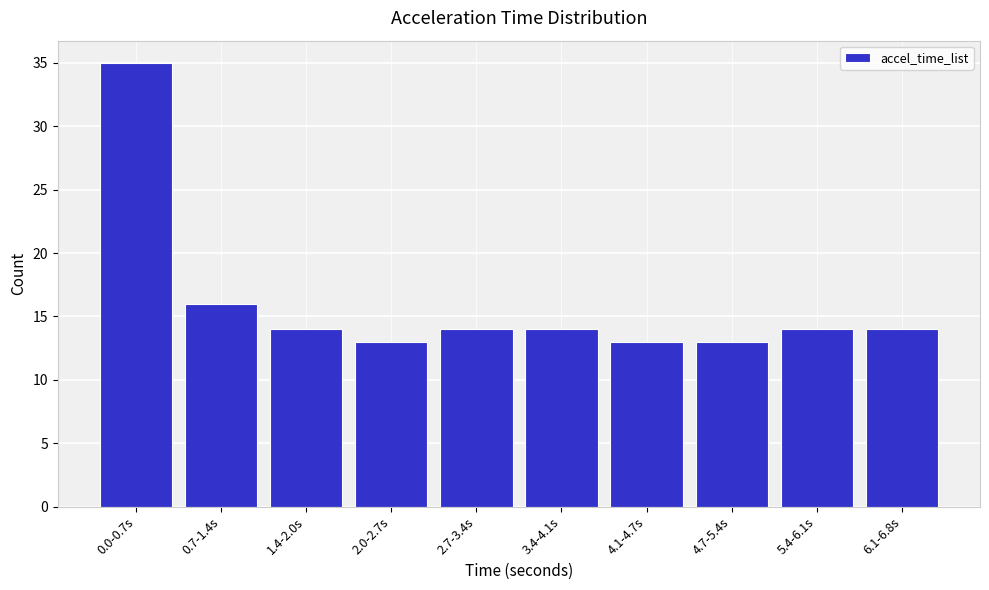

Reading right to left, extract all data points from this chart.

6.1-6.8s=14	5.4-6.1s=14	4.7-5.4s=13	4.1-4.7s=13	3.4-4.1s=14	2.7-3.4s=14	2.0-2.7s=13	1.4-2.0s=14	0.7-1.4s=16	0.0-0.7s=35